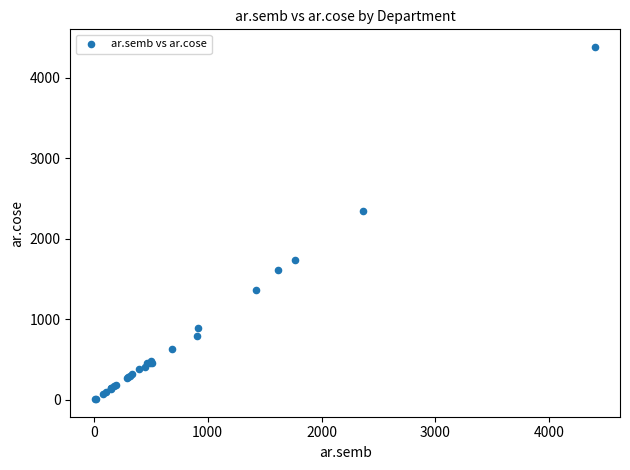

What Y value in the scatter plot is closest to 2196?

2344.1